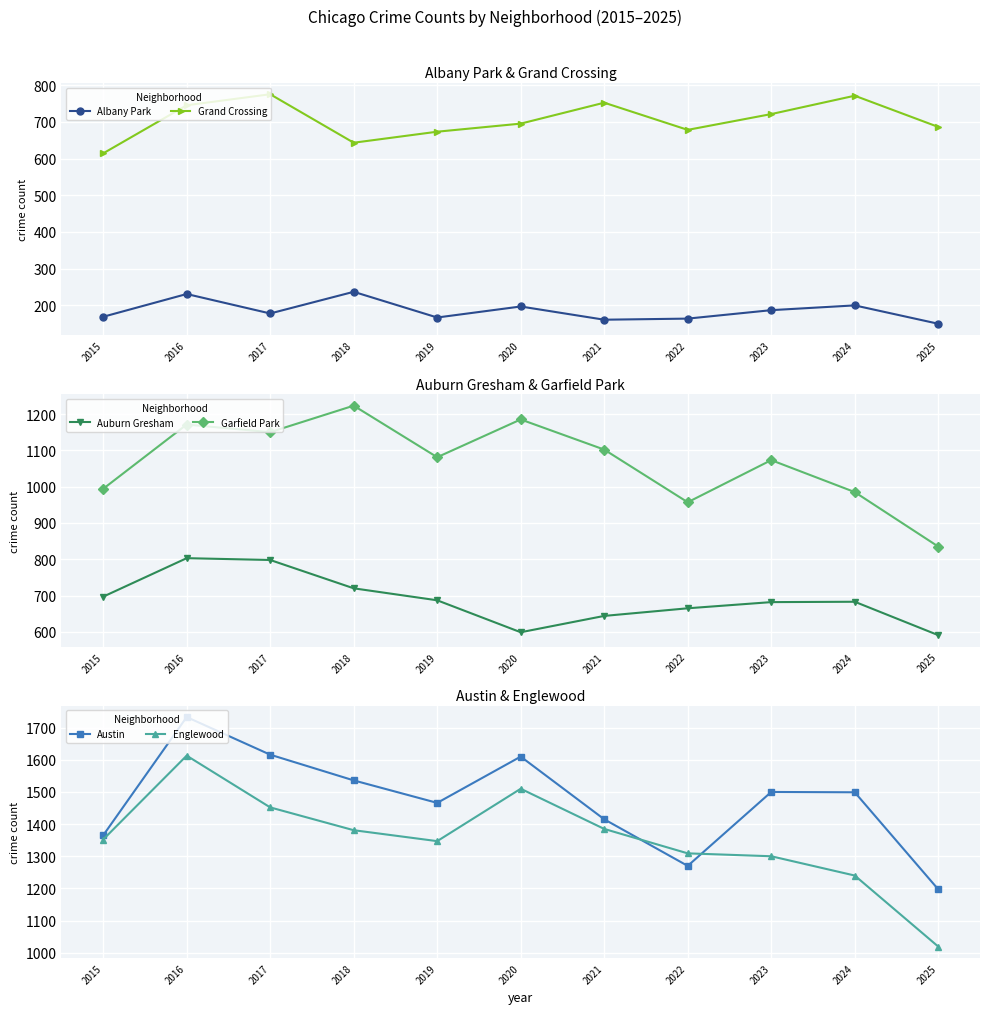

What is the difference between the Englewood values at 2020 and 2019?

163